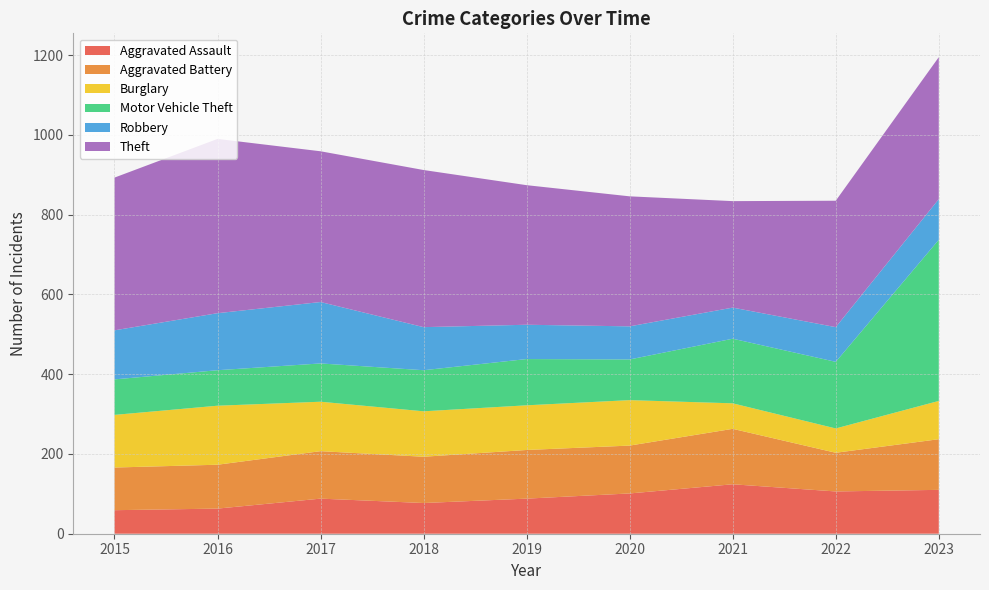

Reading left to right, list all the values displayed in this chart.

Aggravated Assault: 2015=59	2016=63	2017=88	2018=77	2019=88	2020=101	2021=124	2022=106	2023=110
Aggravated Battery: 2015=107	2016=110	2017=119	2018=116	2019=122	2020=120	2021=139	2022=97	2023=127
Burglary: 2015=132	2016=148	2017=124	2018=114	2019=112	2020=114	2021=64	2022=61	2023=96
Motor Vehicle Theft: 2015=89	2016=89	2017=96	2018=103	2019=116	2020=102	2021=162	2022=167	2023=404
Robbery: 2015=123	2016=143	2017=154	2018=108	2019=86	2020=83	2021=78	2022=87	2023=102
Theft: 2015=383	2016=437	2017=378	2018=394	2019=350	2020=326	2021=267	2022=317	2023=356